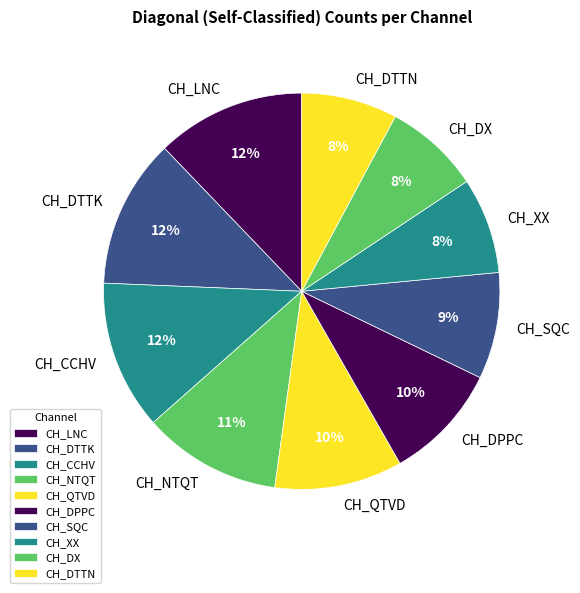

Does any single category account for the majority?

No